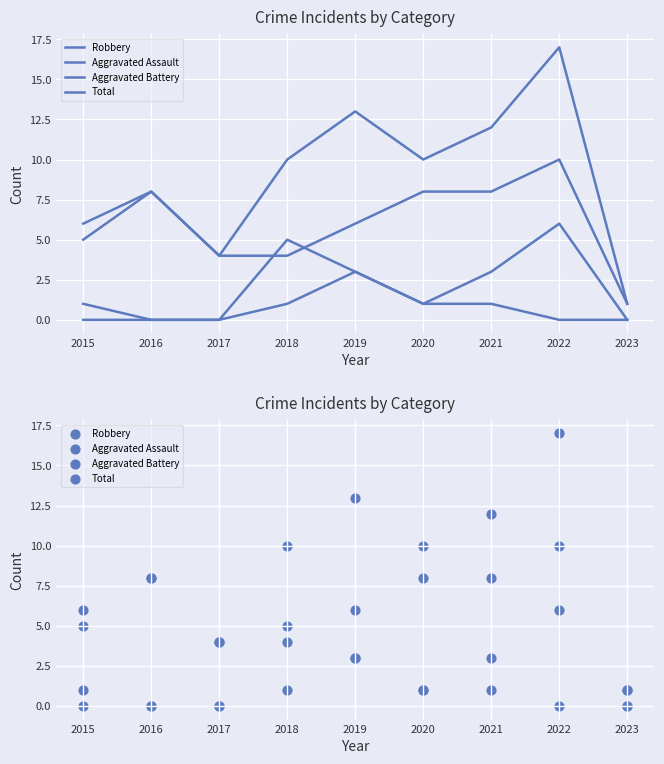

What are all the series names shown in the legend?

Robbery, Aggravated Assault, Aggravated Battery, Total